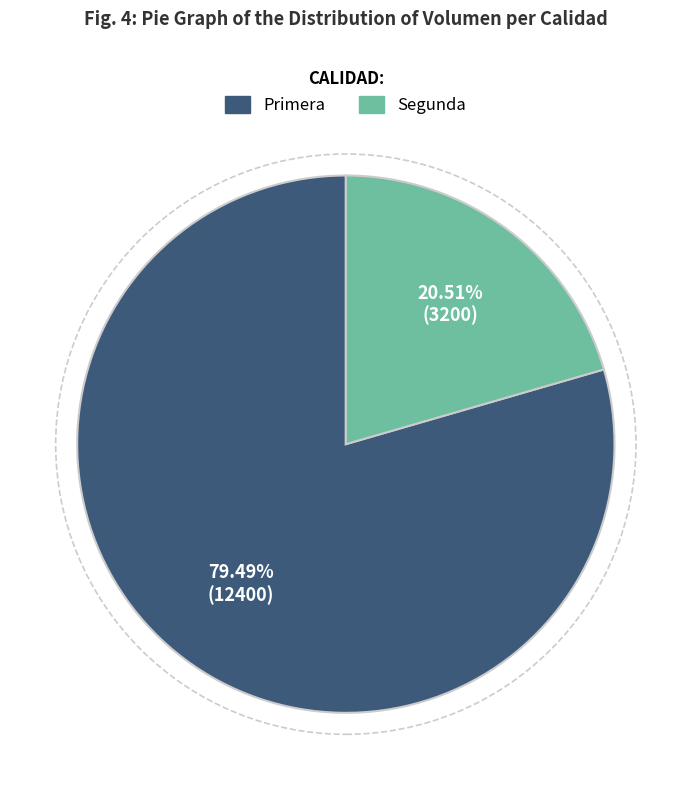

To the nearest percent, what percentage of the pie is Segunda?

21%